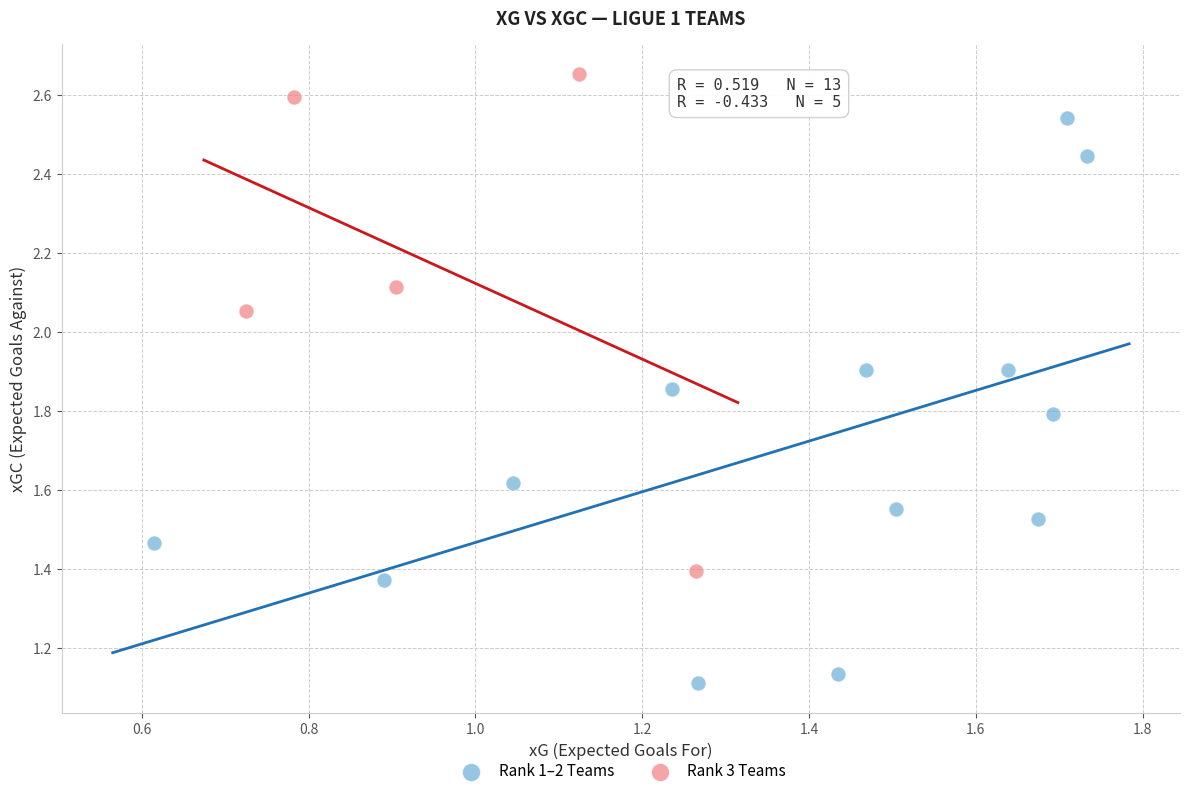

Which series has the largest Y range (max minus min)?

Rank 1–2 Teams